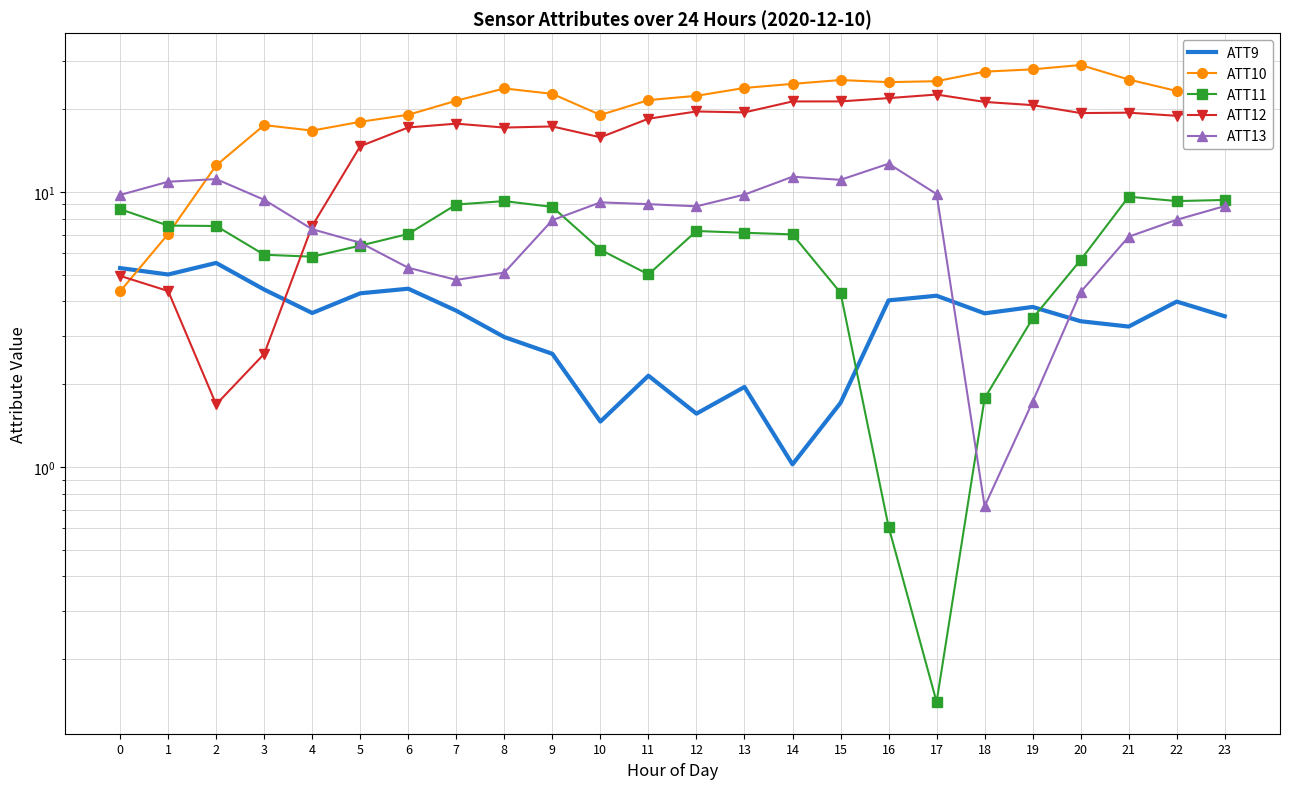

What is the average value of the ATT10 series?

21.1